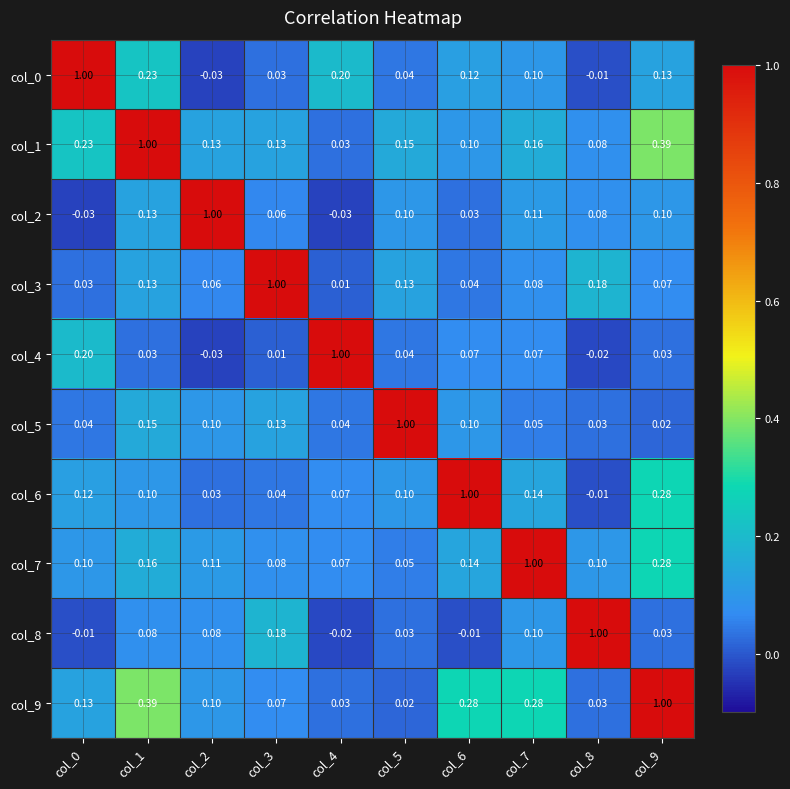

Is the value of col_9 at col_4 greater than the value of col_7 at col_3?

No